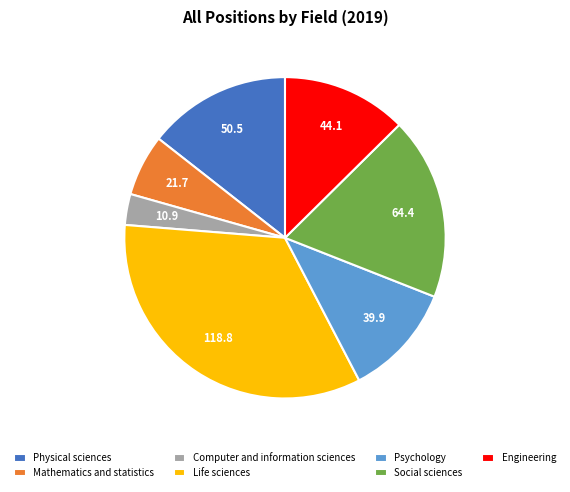

What is the ratio of the value at Life sciences to the value at Psychology?

3.0